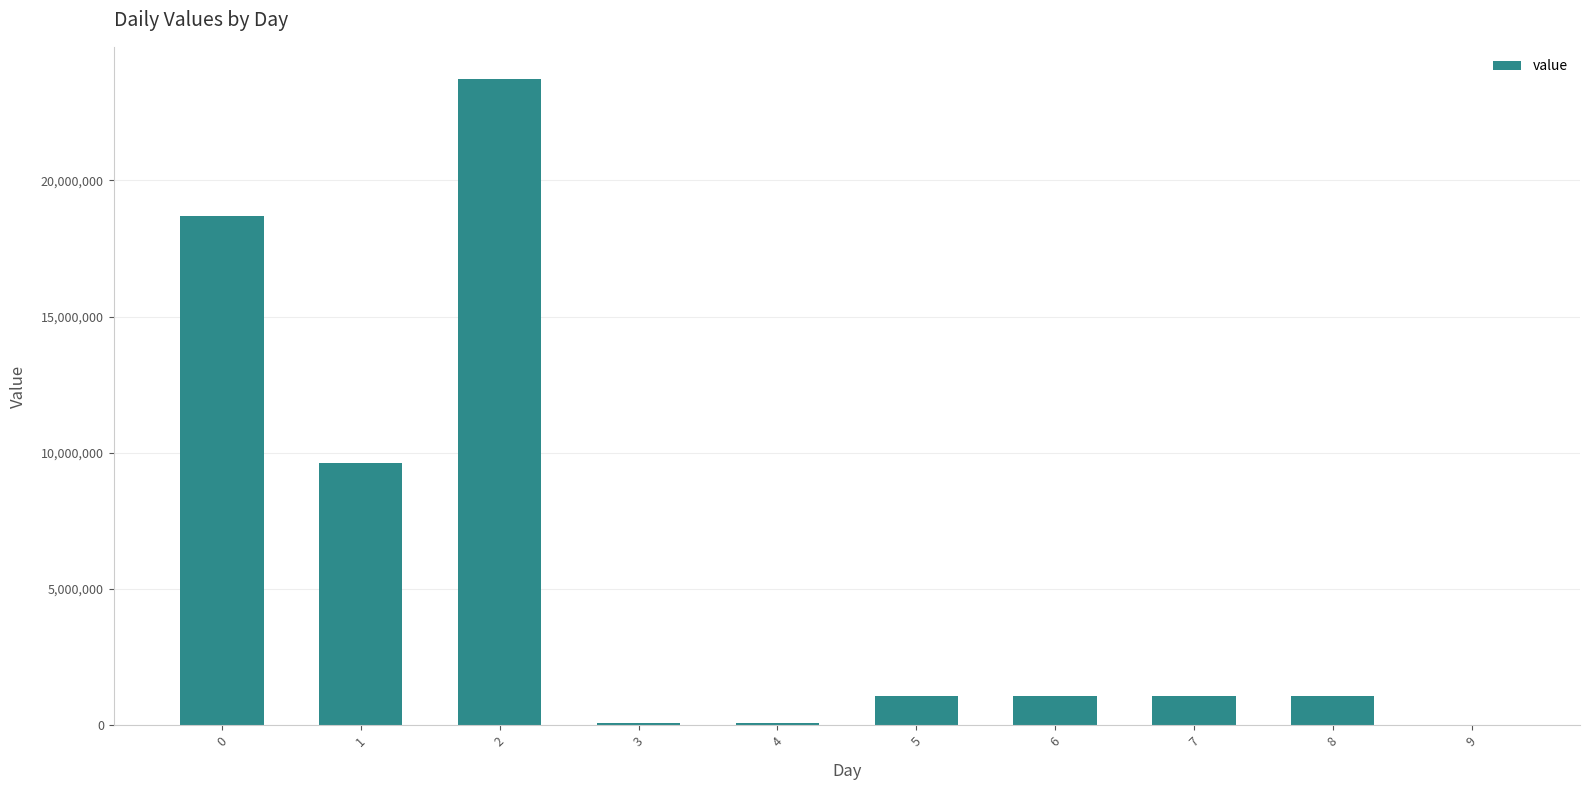

Where is the data nearest to the value 11858543?

1